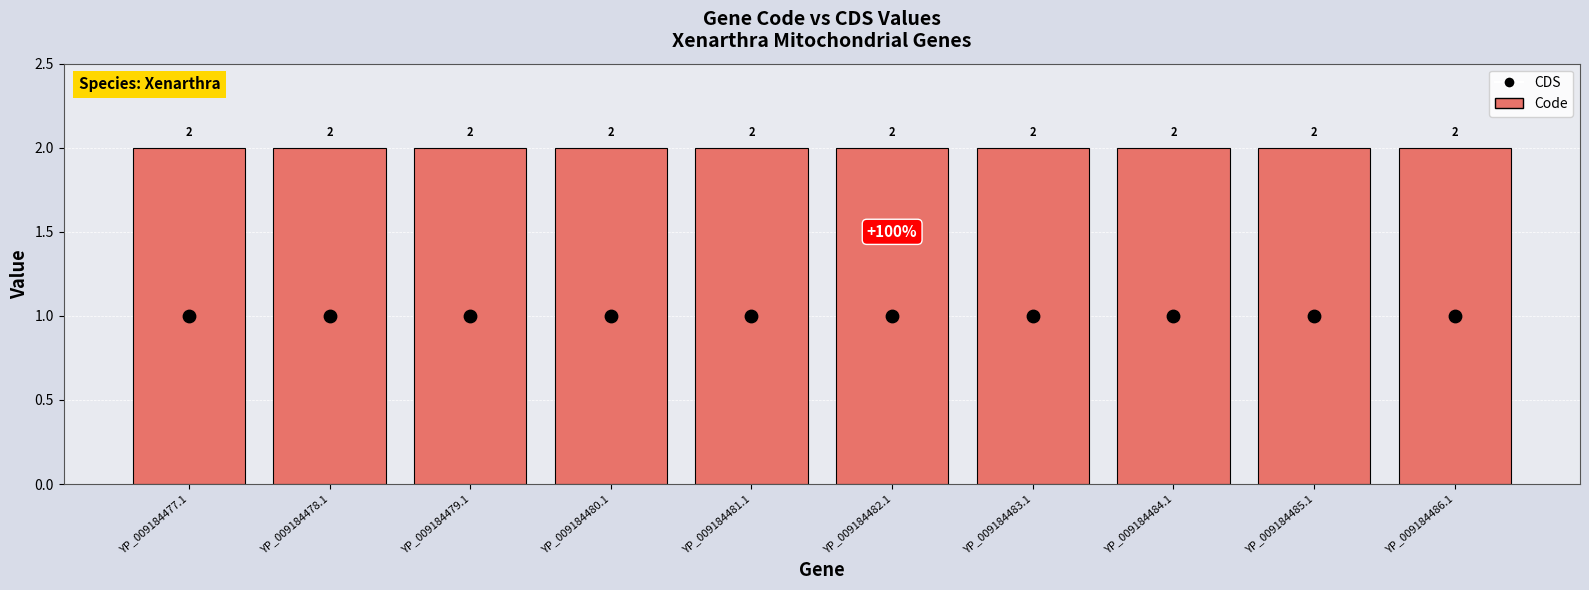

Which series contains the highest Y value?

Code